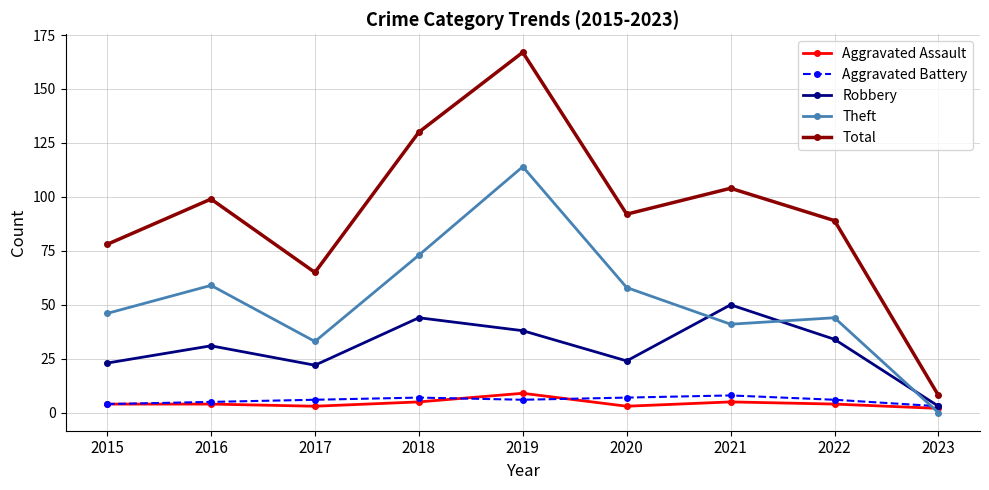

True or false: Aggravated Battery has a value of 6 at 2022.

True